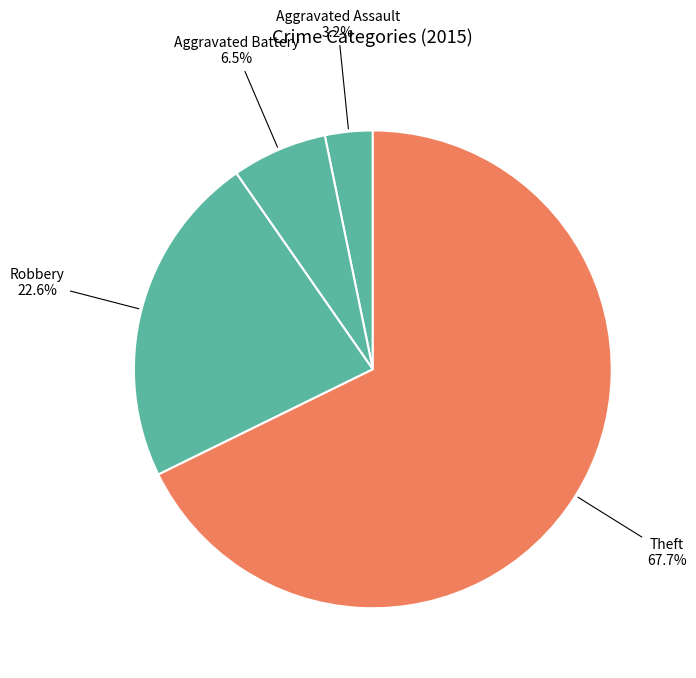

Count the number of slices in the pie.

4